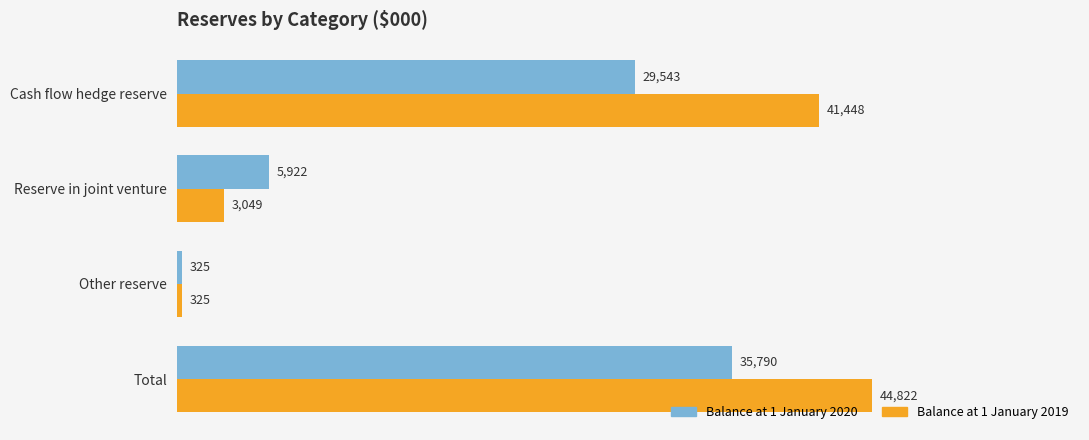

Count the Balance at 1 January 2020 values in the range 5922 to 35790.

3